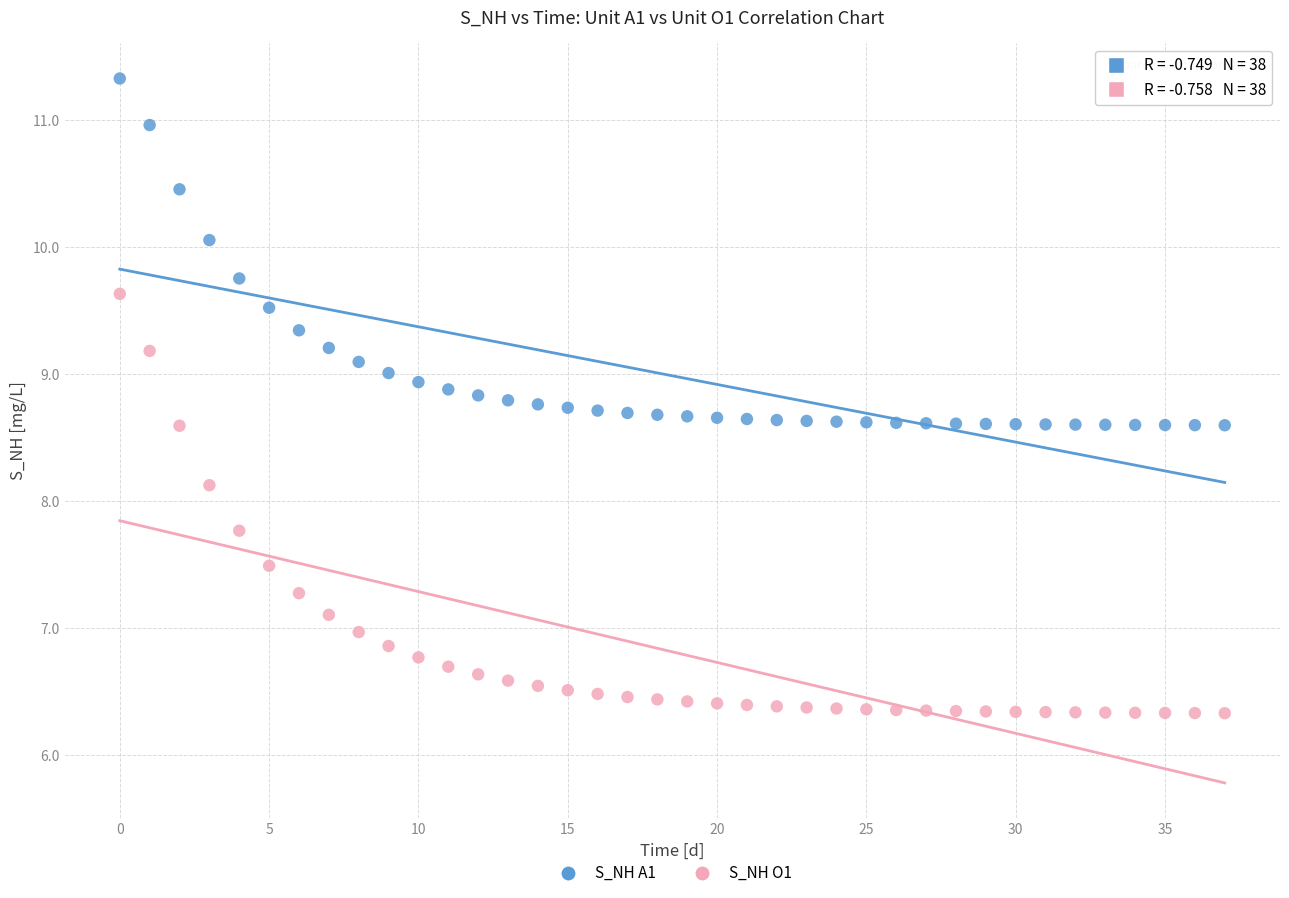

Which series contains the highest Y value?

S_NH A1